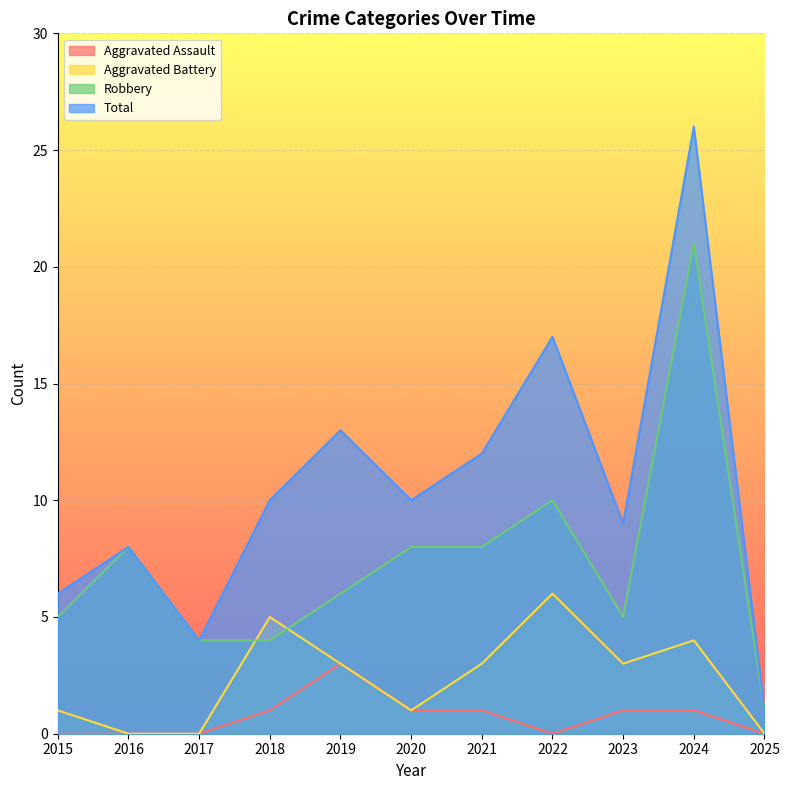

What is the value of the Total point at the 11th from the left?

1